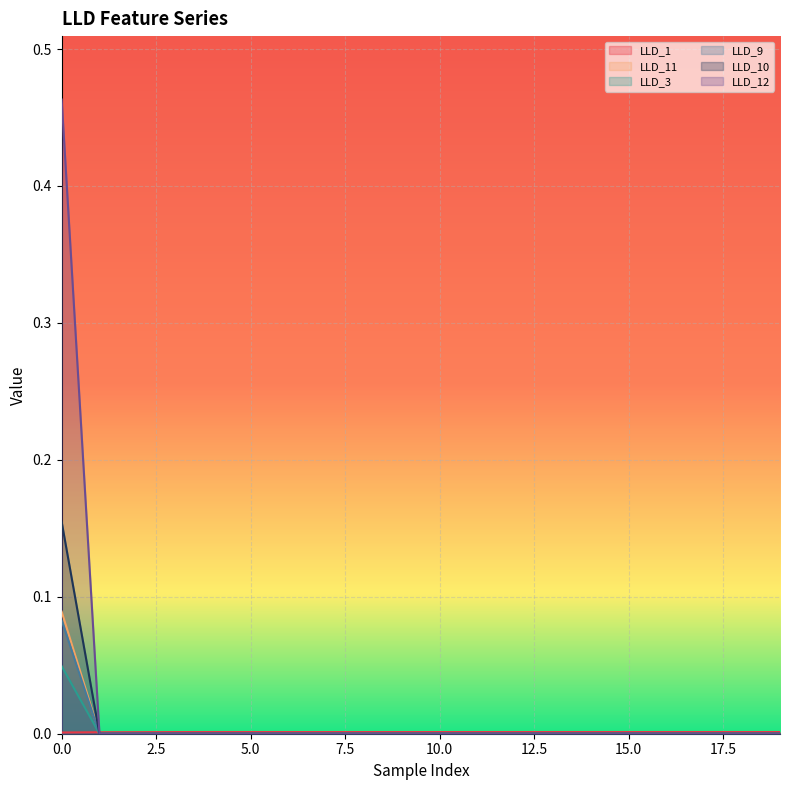

Which category has the lowest value across all series?

1